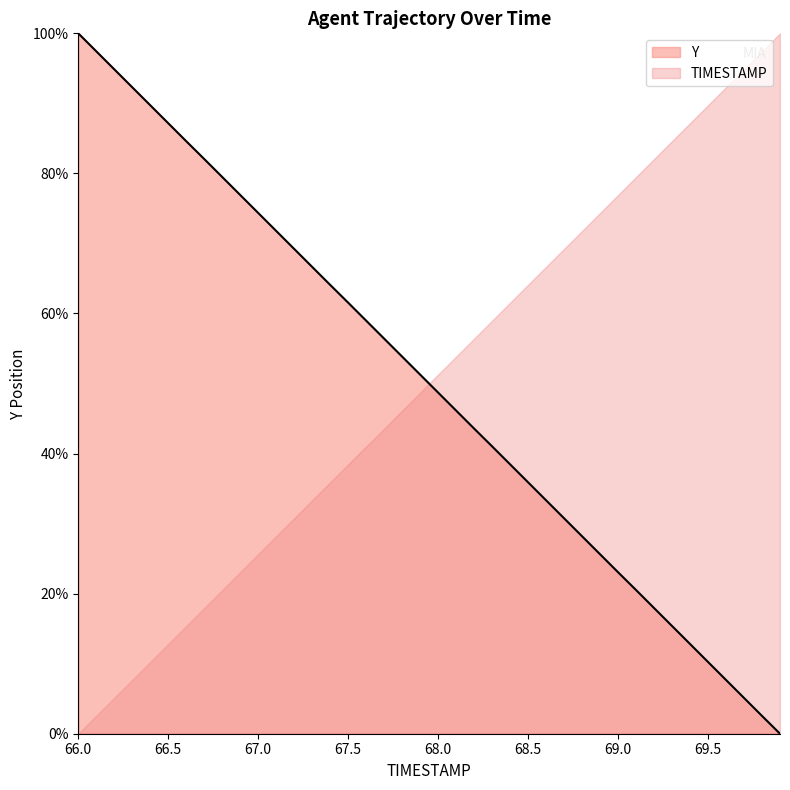

Reading left to right, extract all data points from this chart.

66.0=100.0	66.1=97.4	66.2=94.9	66.3=92.3	66.4=89.7	66.5=87.2	66.6=84.6	66.7=82.1	66.8=79.5	66.9=76.9	67.0=74.4	67.1=71.8	67.2=69.2	67.3=66.6	67.4=64.1	67.5=61.5	67.6=59.0	67.7=56.4	67.8=53.8	67.9=51.3	68.0=48.7	68.1=46.1	68.2=43.6	68.3=41.0	68.4=38.5	68.5=35.9	68.6=33.3	68.7=30.8	68.8=28.2	68.9=25.6	69.0=23.1	69.1=20.5	69.2=17.9	69.3=15.4	69.4=12.8	69.5=10.2	69.6=7.7	69.7=5.1	69.8=2.5	69.9=0.0